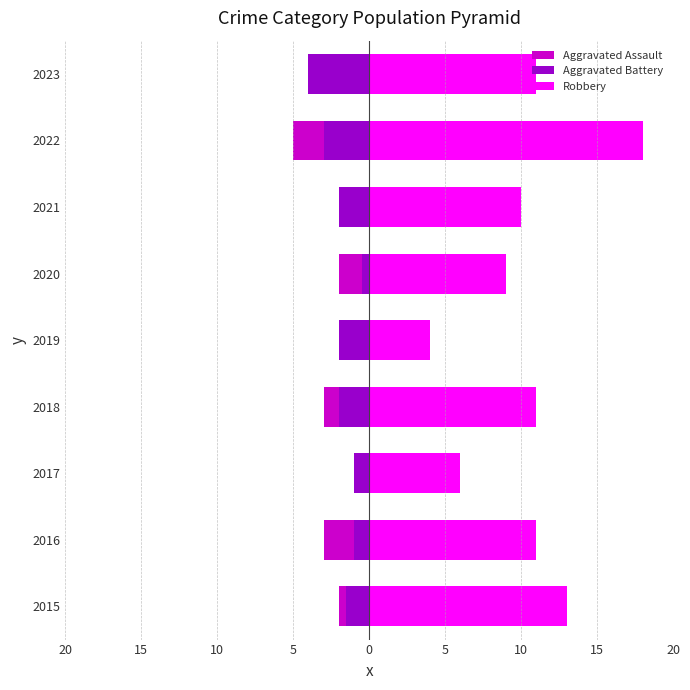

At 2020, list the series in order from largest to smallest.

Robbery, Aggravated Battery, Aggravated Assault